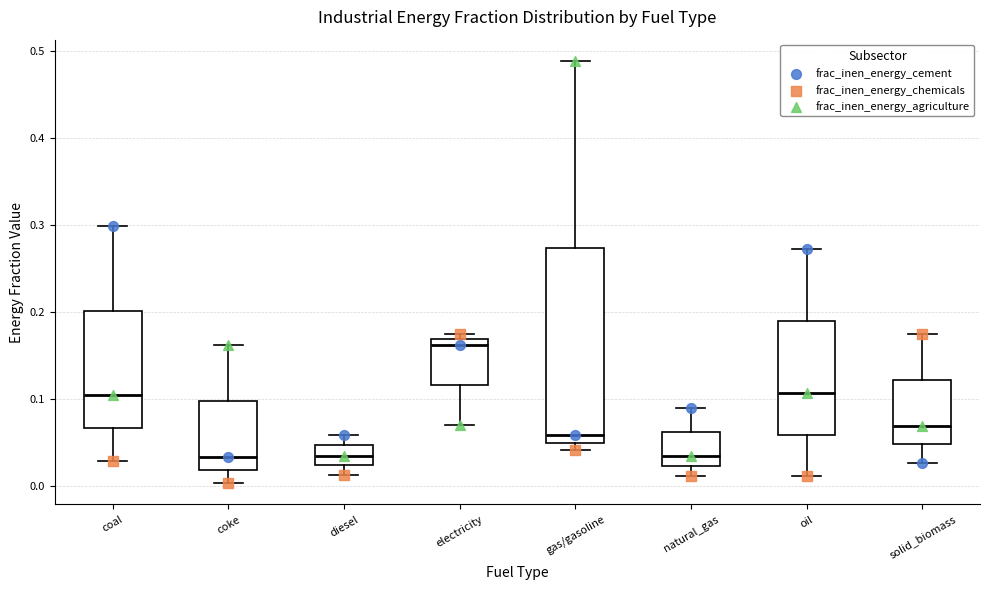

Reading left to right, transcribe this box plot: for each box, give where its median line is, the range the box spans, and where its two whiskers end, as read against the y-axis. The values are not printed on the chart, so give them approximately, as read against the axis.

coal: median 0.10, box 0.07 to 0.20, whiskers 0.03 to 0.30
coke: median 0.03, box 0.02 to 0.10, whiskers 0.00 to 0.16
diesel: median 0.04, box 0.02 to 0.05, whiskers 0.01 to 0.06
electricity: median 0.16, box 0.12 to 0.17, whiskers 0.07 to 0.17 (just above the box's upper edge)
gas/gasoline: median 0.06, box 0.05 to 0.27, whiskers 0.04 to 0.49
natural_gas: median 0.03, box 0.02 to 0.06, whiskers 0.01 to 0.09
oil: median 0.11, box 0.06 to 0.19, whiskers 0.01 to 0.27
solid_biomass: median 0.07, box 0.05 to 0.12, whiskers 0.03 to 0.17